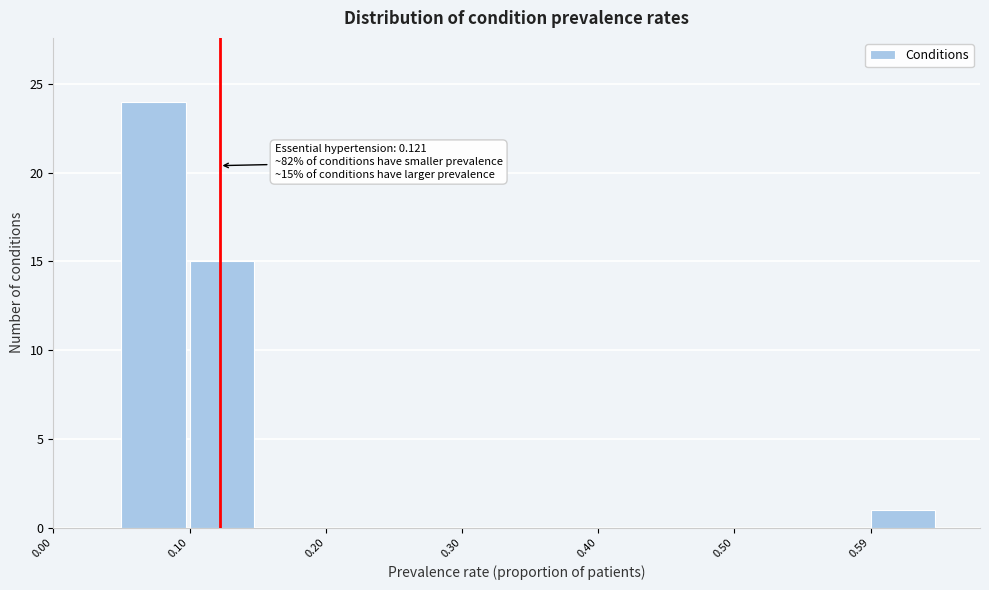

Over which range of the x-axis is the bar tallest?

0.05 to 0.10